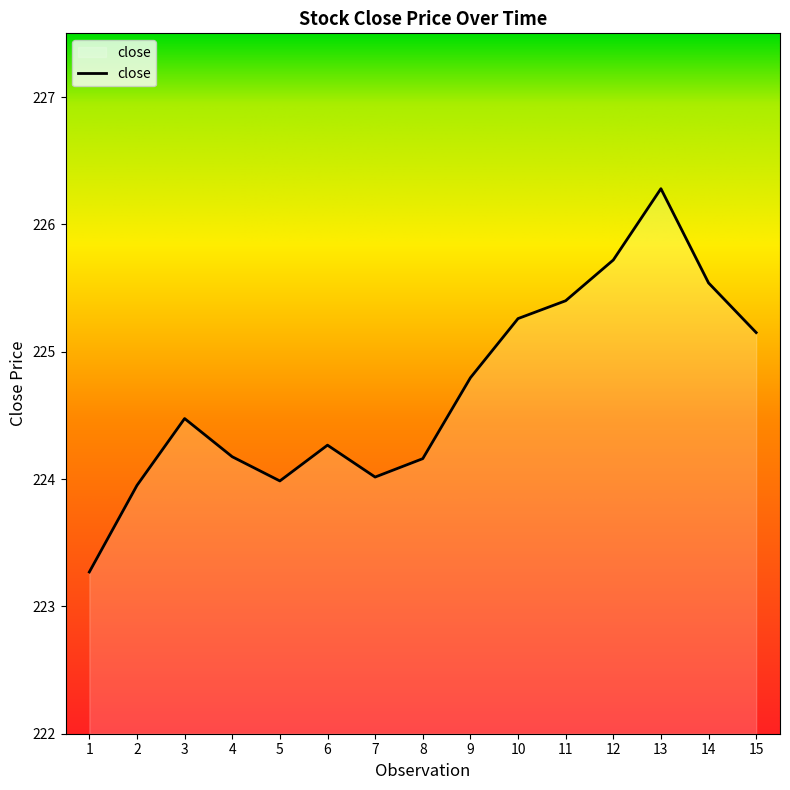

What is the greatest value displayed?

226.3